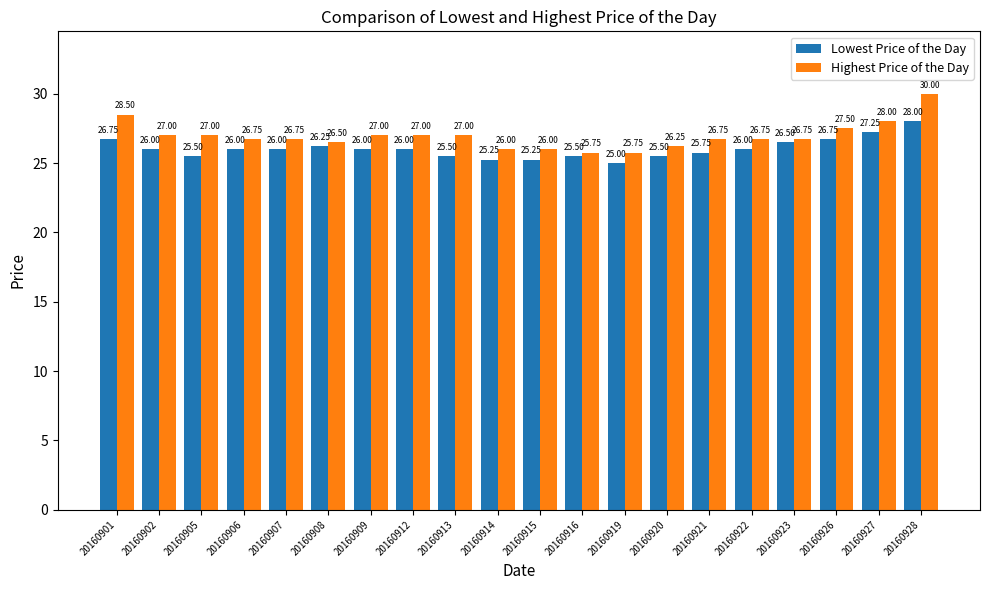

List the series in order of their overall mean, lowest first.

Lowest Price of the Day, Highest Price of the Day